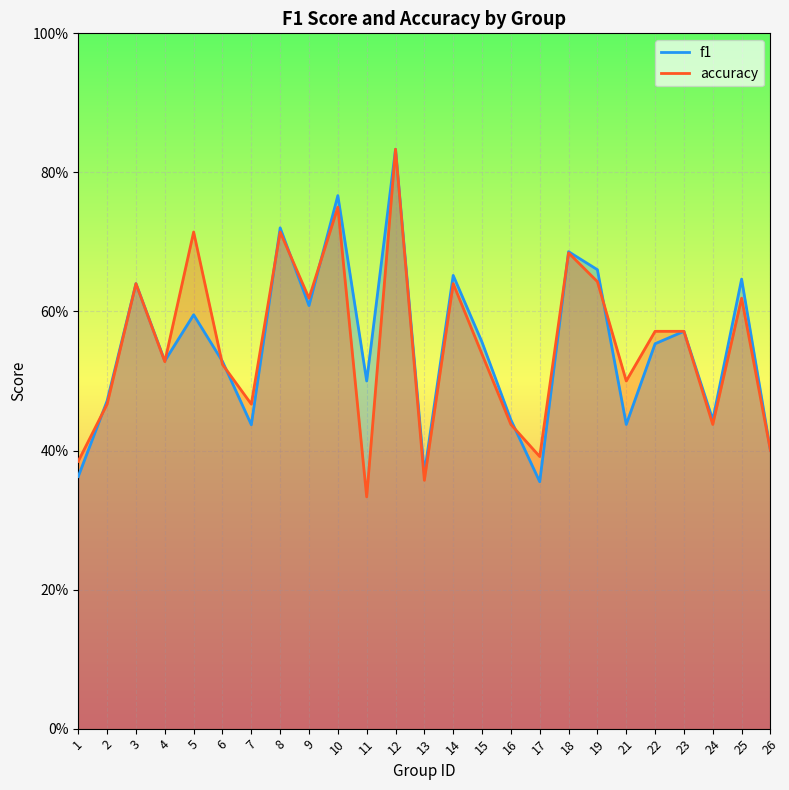

Reading right to left, list all the values displayed in this chart.

f1: 0.4	0.6	0.4	0.6	0.6	0.4	0.7	0.7	0.4	0.4	0.6	0.7	0.4	0.8	0.5	0.8	0.6	0.7	0.4	0.5	0.6	0.5	0.6	0.5	0.4
accuracy: 0.4	0.6	0.4	0.6	0.6	0.5	0.6	0.7	0.4	0.4	0.5	0.6	0.4	0.8	0.3	0.8	0.6	0.7	0.5	0.5	0.7	0.5	0.6	0.5	0.4